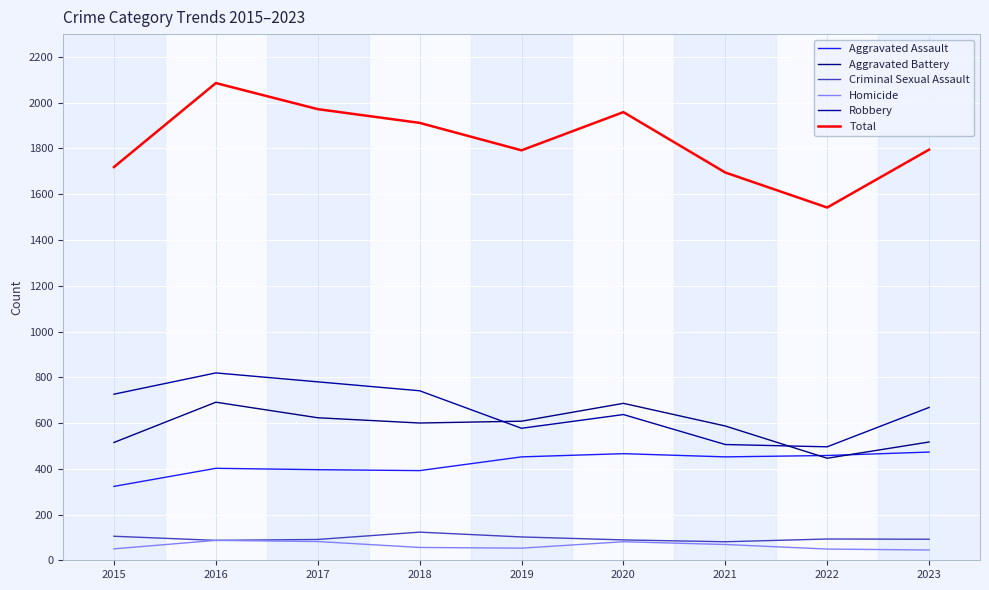

Reading left to right, extract all data points from this chart.

Aggravated Assault: 323	402	396	392	452	466	452	458	473
Aggravated Battery: 515	691	623	600	608	686	587	446	517
Criminal Sexual Assault: 105	87	91	123	102	89	81	93	92
Homicide: 50	87	82	56	53	81	69	49	45
Robbery: 726	819	780	741	577	637	506	496	668
Total: 1719	2086	1972	1912	1792	1959	1695	1542	1795